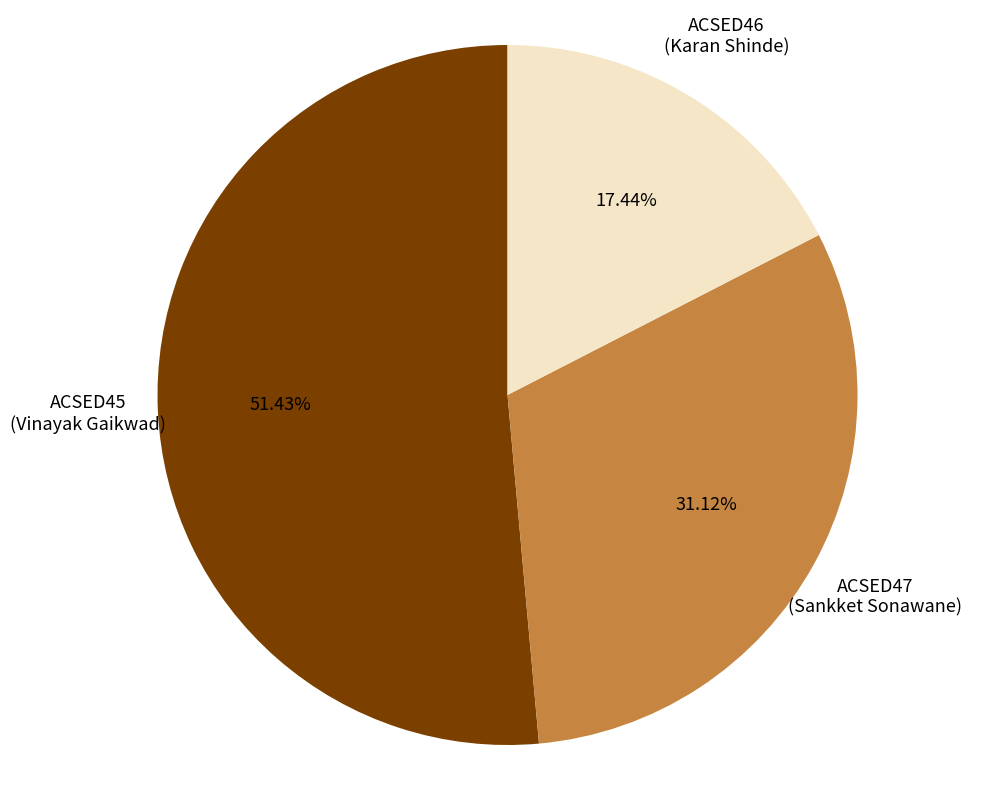

To the nearest percent, what is the average slice percentage?

33%